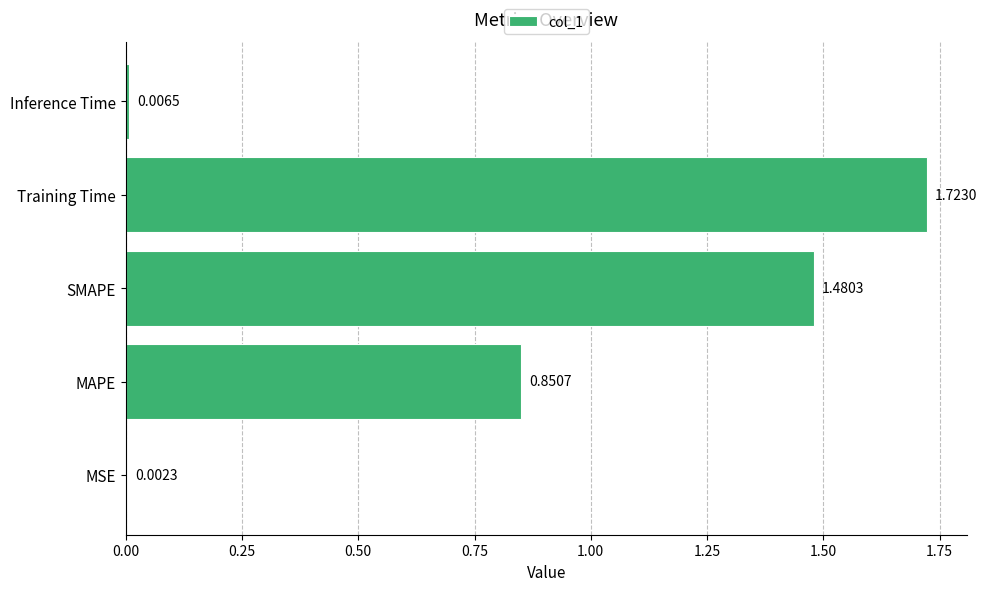

At which category does the chart reach its peak across all series?

Training Time